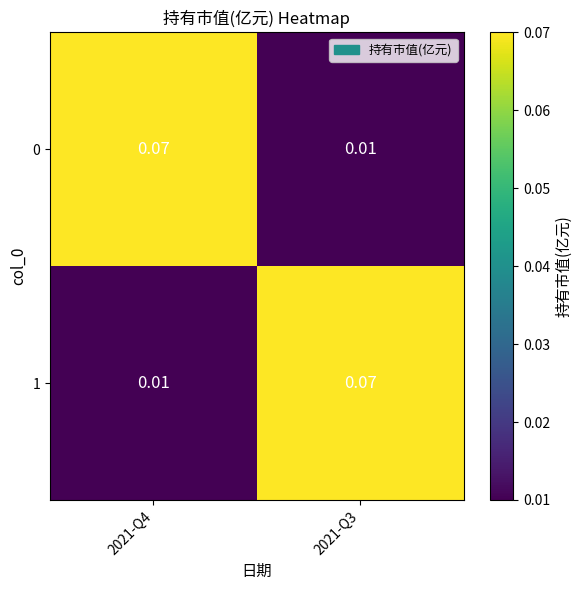

Is the value of 1 at 2021-Q4 greater than the value of 0 at 2021-Q4?

No